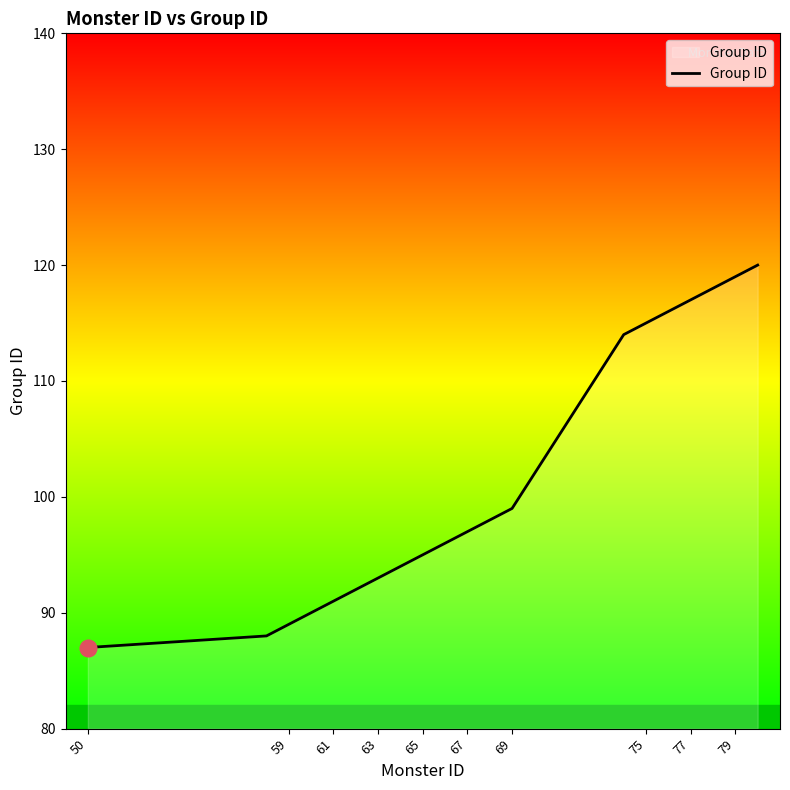

What is the smallest value displayed?

87